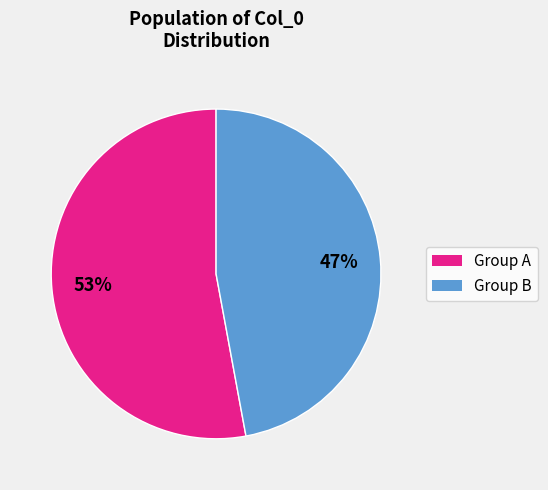

Count the number of slices in the pie.

2